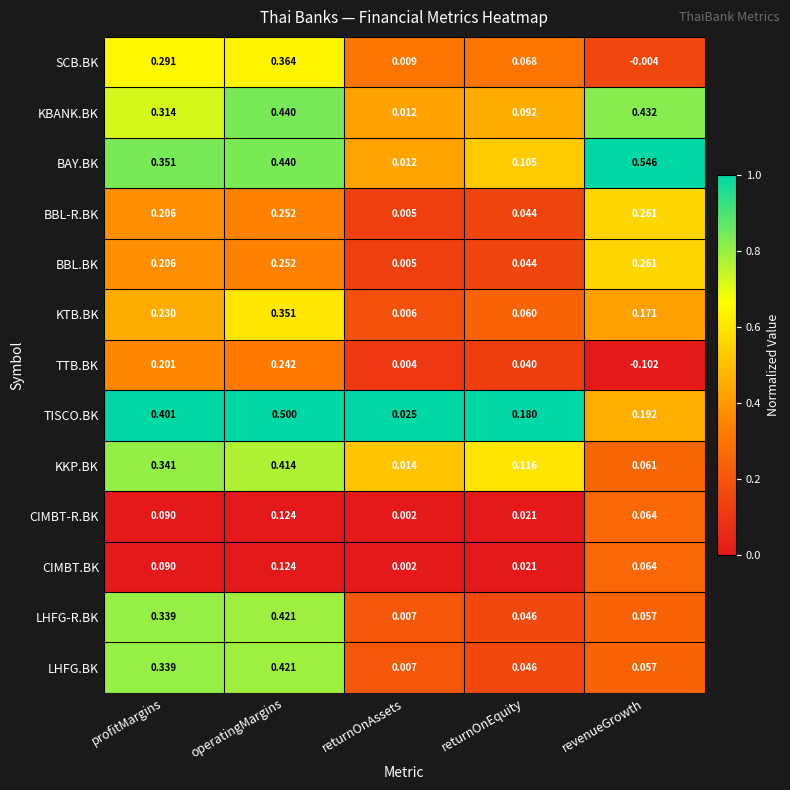

Which label corresponds to the largest value in the chart?

revenueGrowth